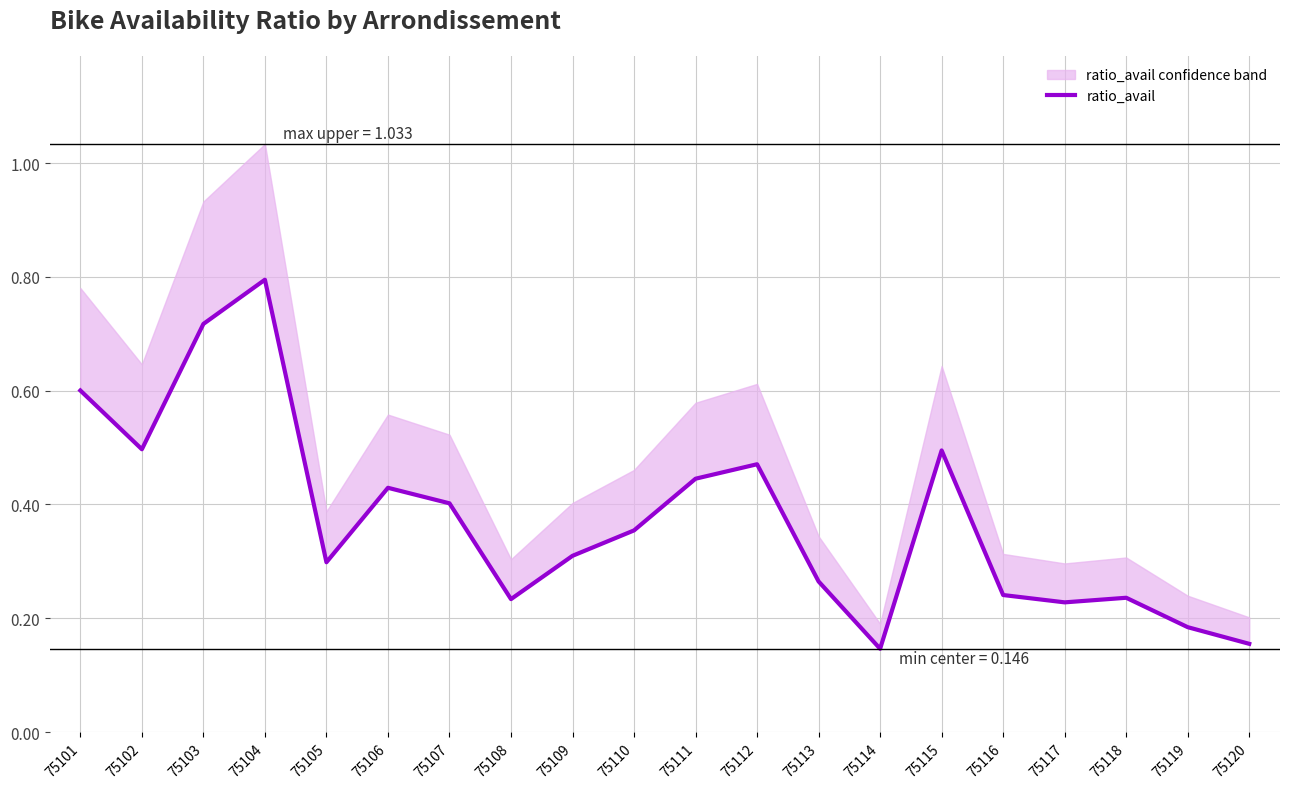

What is the difference between the maximum and second lowest values?

0.6